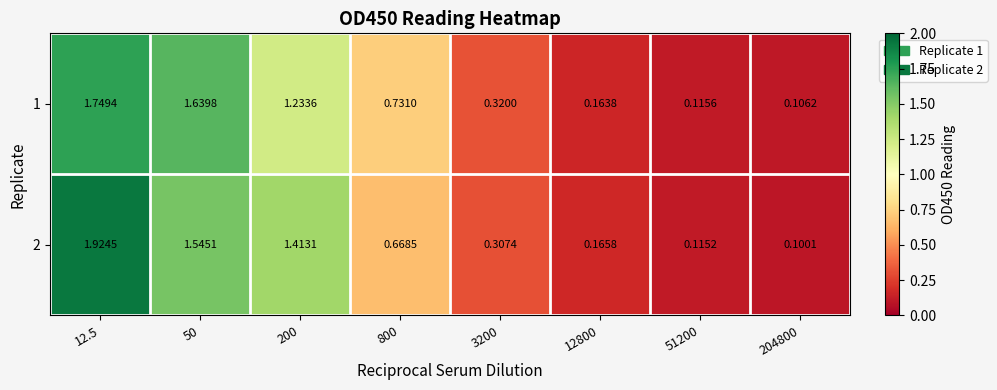

At 3200, list the series in order from largest to smallest.

1, 2